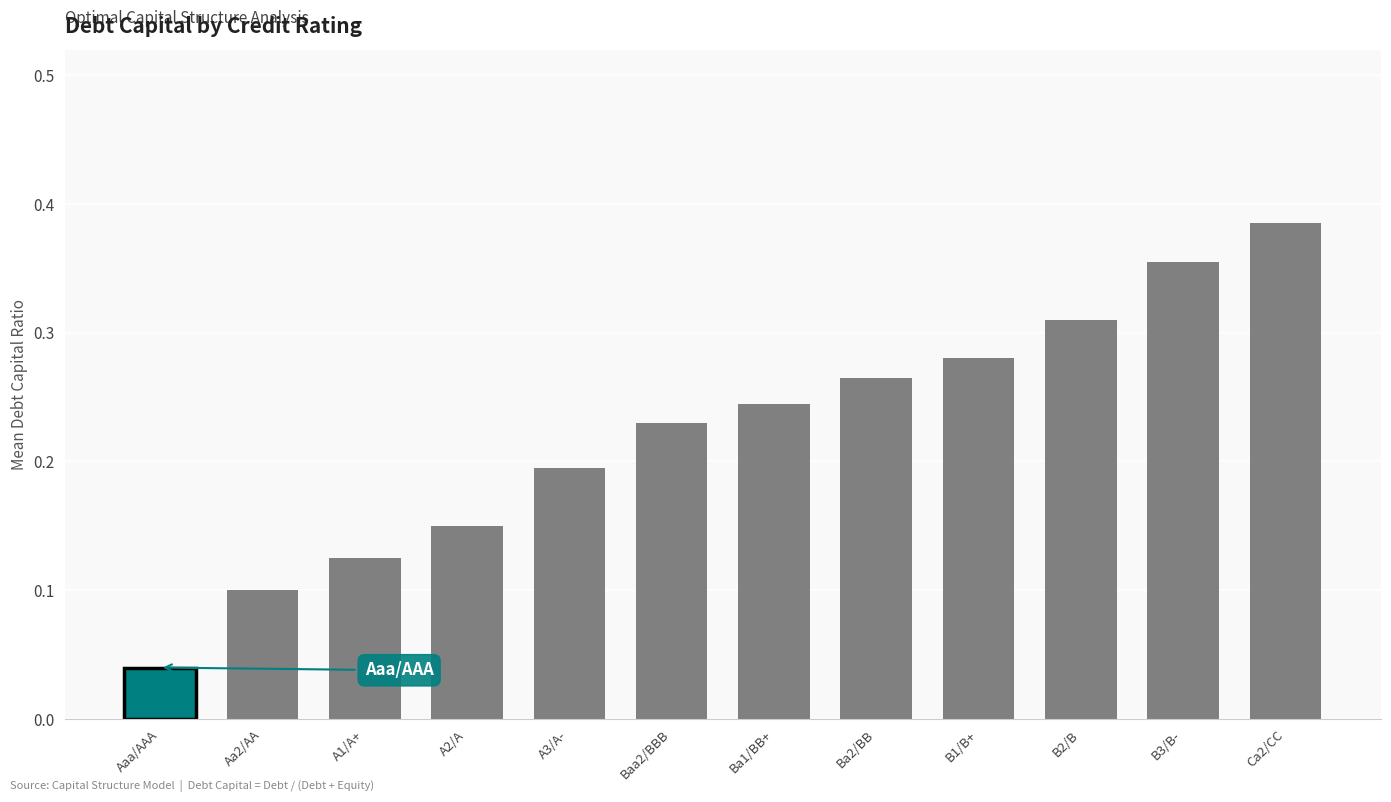

How many bars are there in total?

12